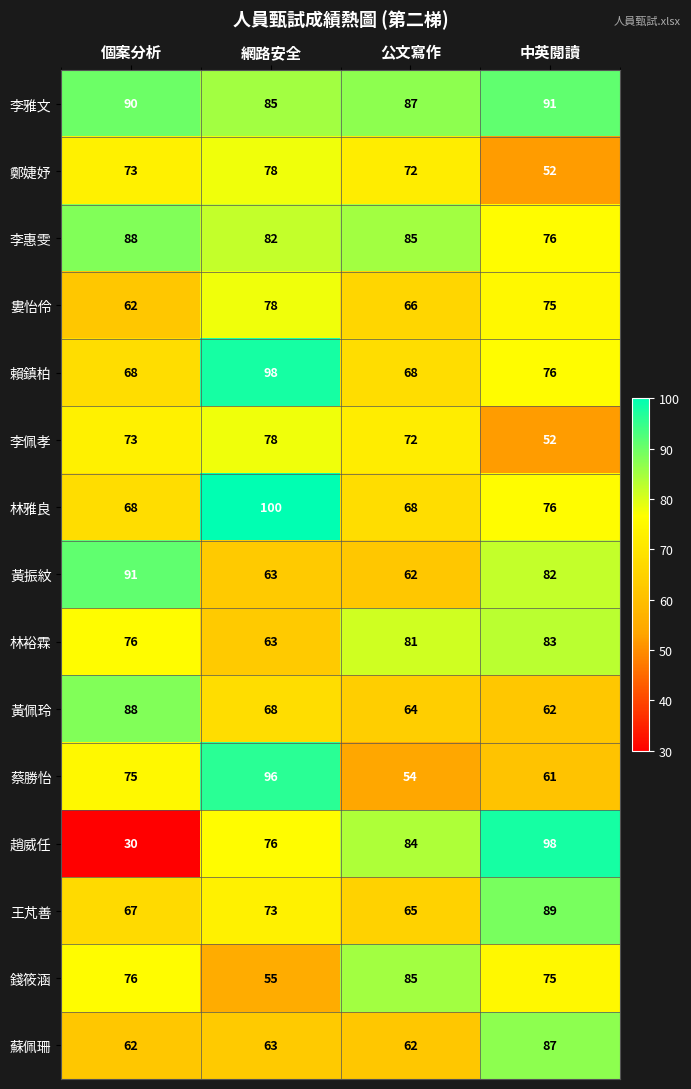

What is the total value across all series at 公文寫作?

1075